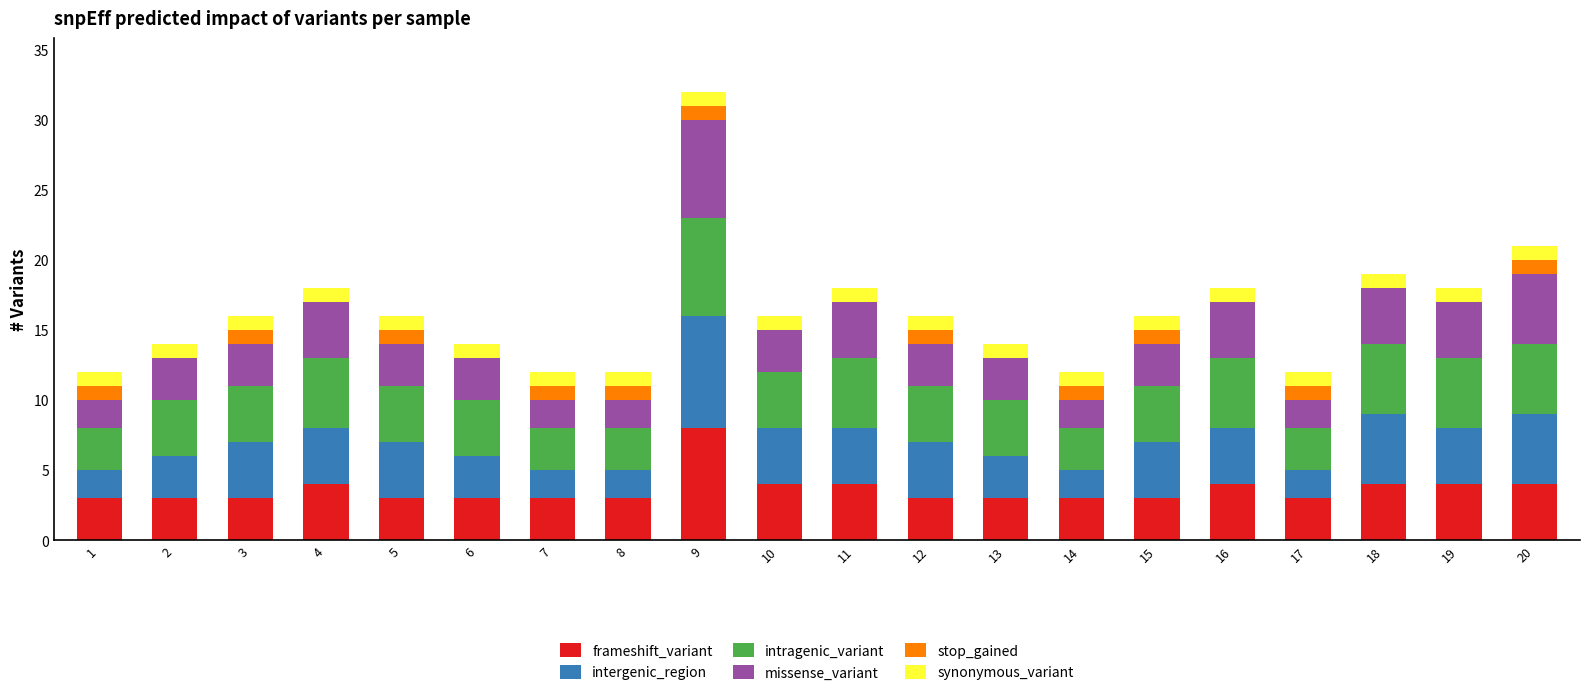

At which label does frameshift_variant reach its peak?

9